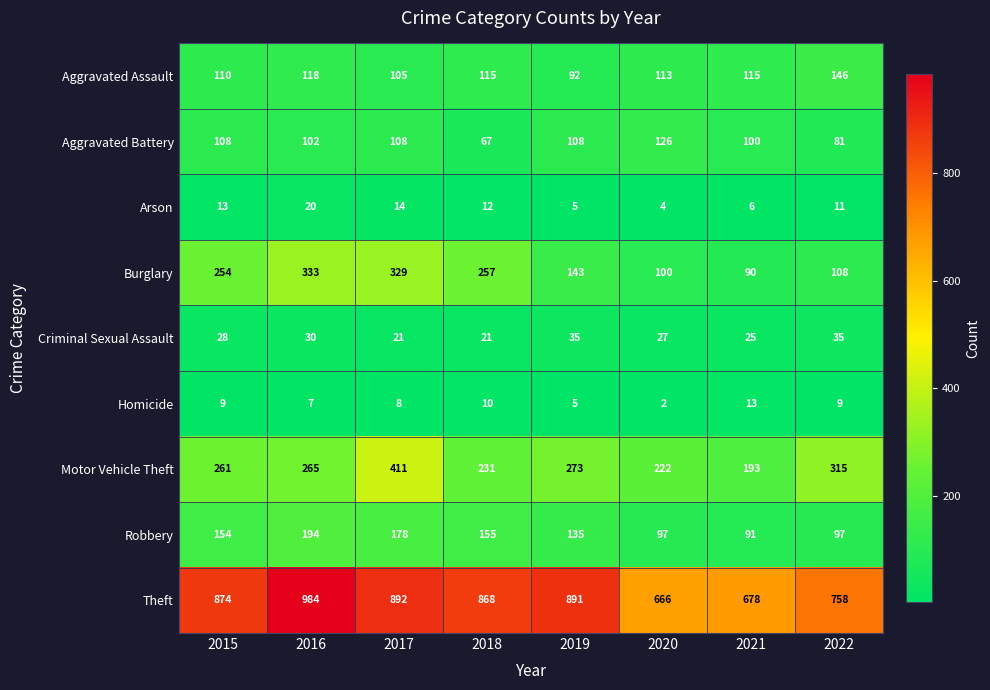

What is the average value of the Aggravated Battery series?

100